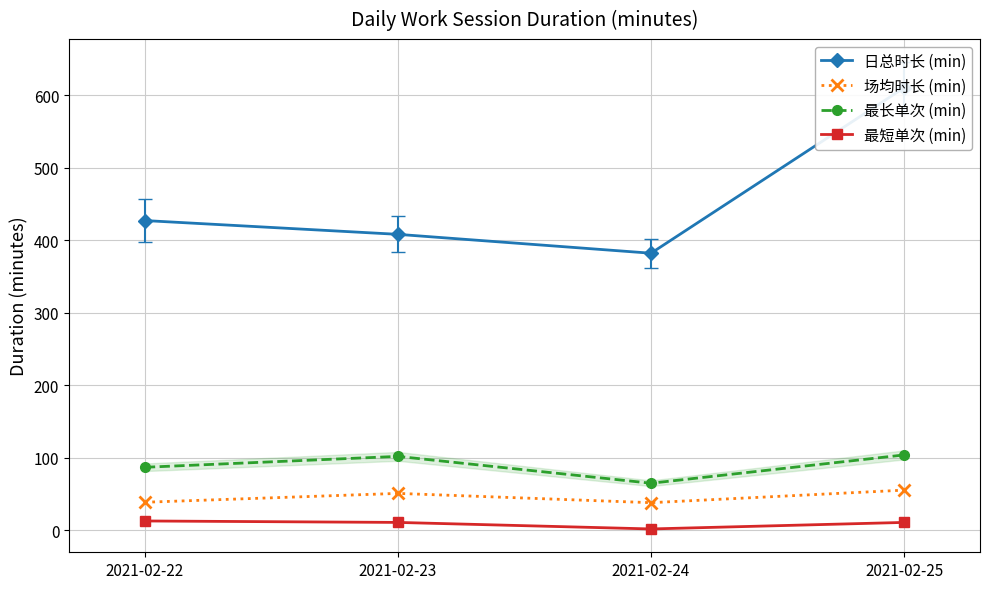

What is the difference between the maximum and second lowest values in the 最短单次 (min) series?

2.0